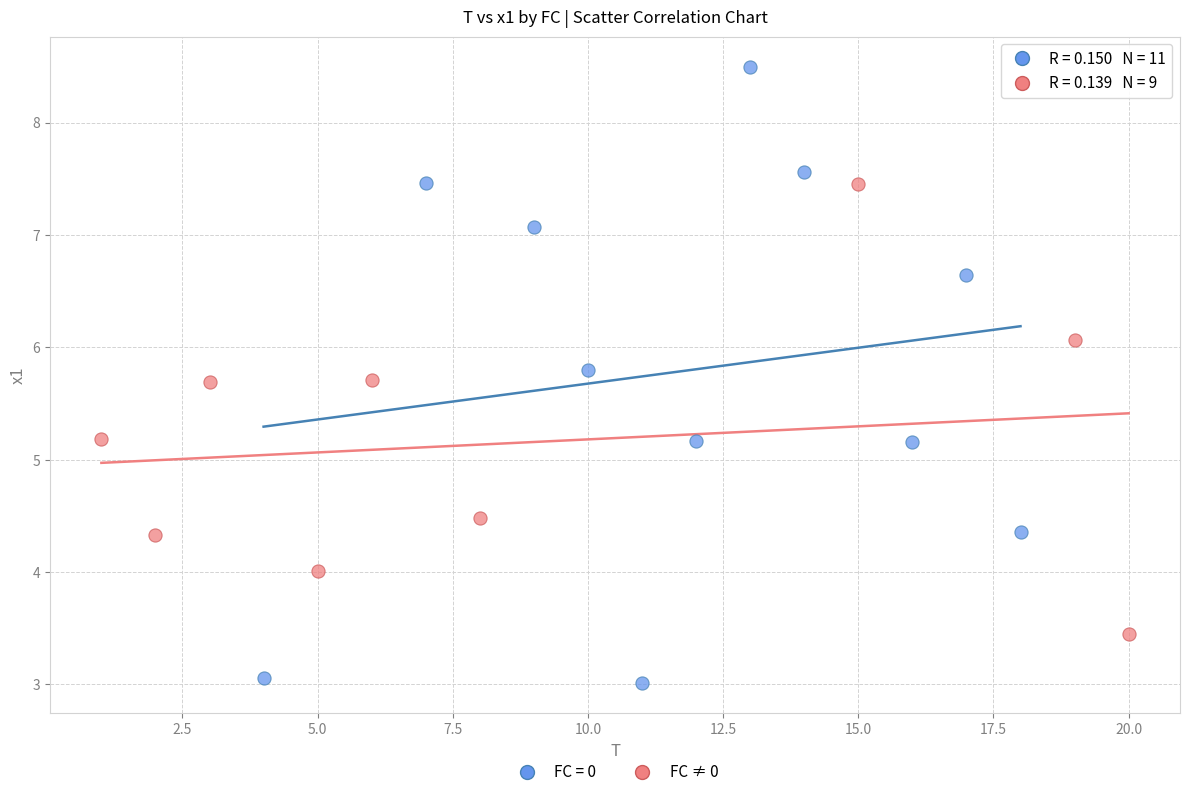

Which series reaches the minimum Y coordinate?

FC = 0